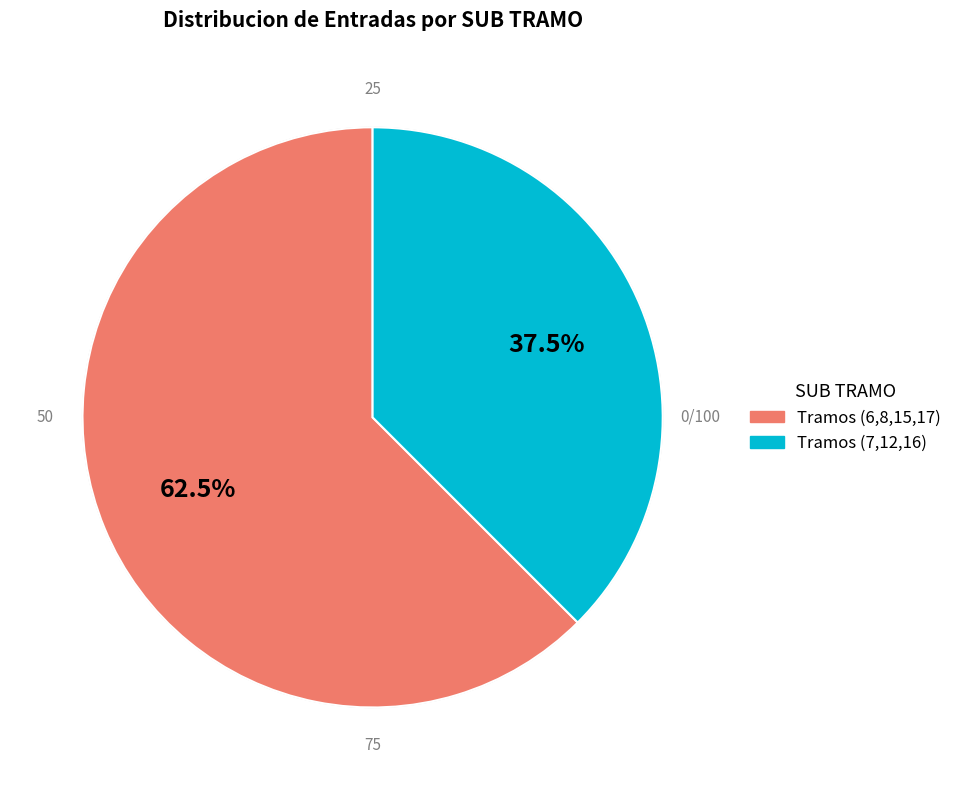

Does any single category account for the majority?

Yes